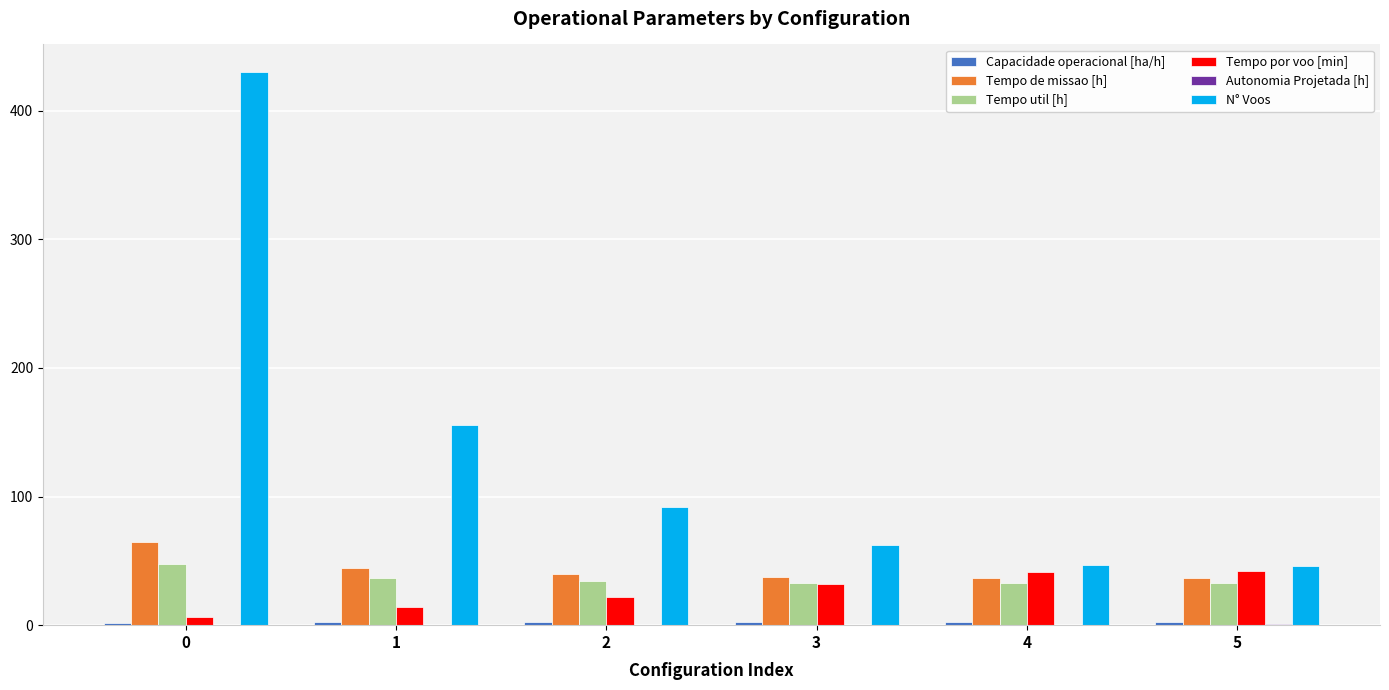

What is the greatest value displayed?

430.0